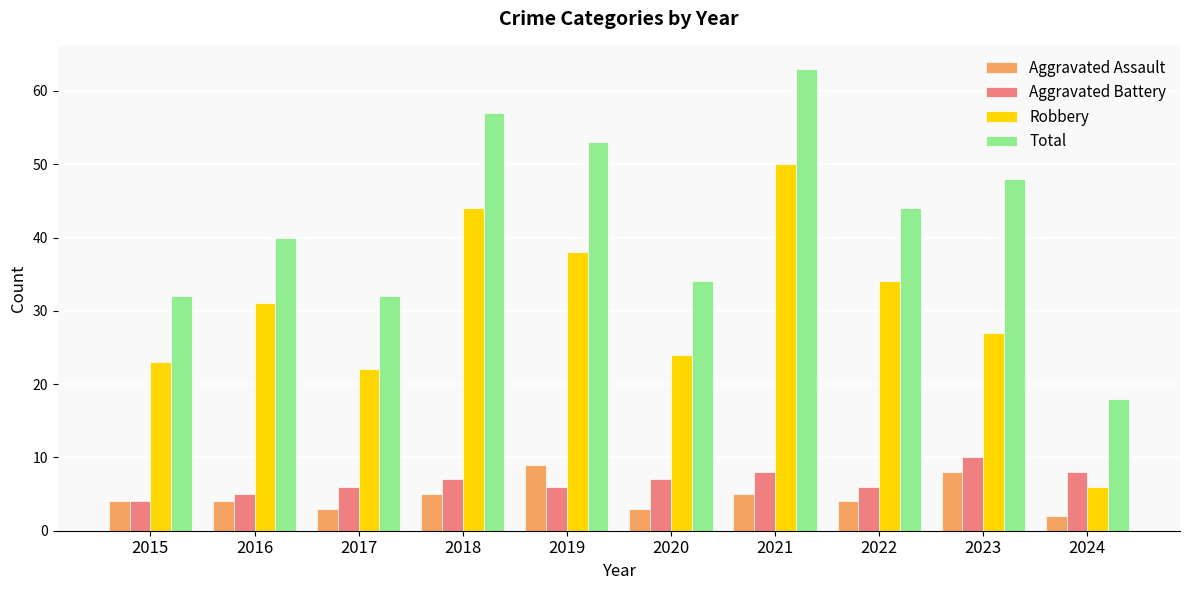

Is the value of Aggravated Assault at 2018 greater than the value of Robbery at 2022?

No